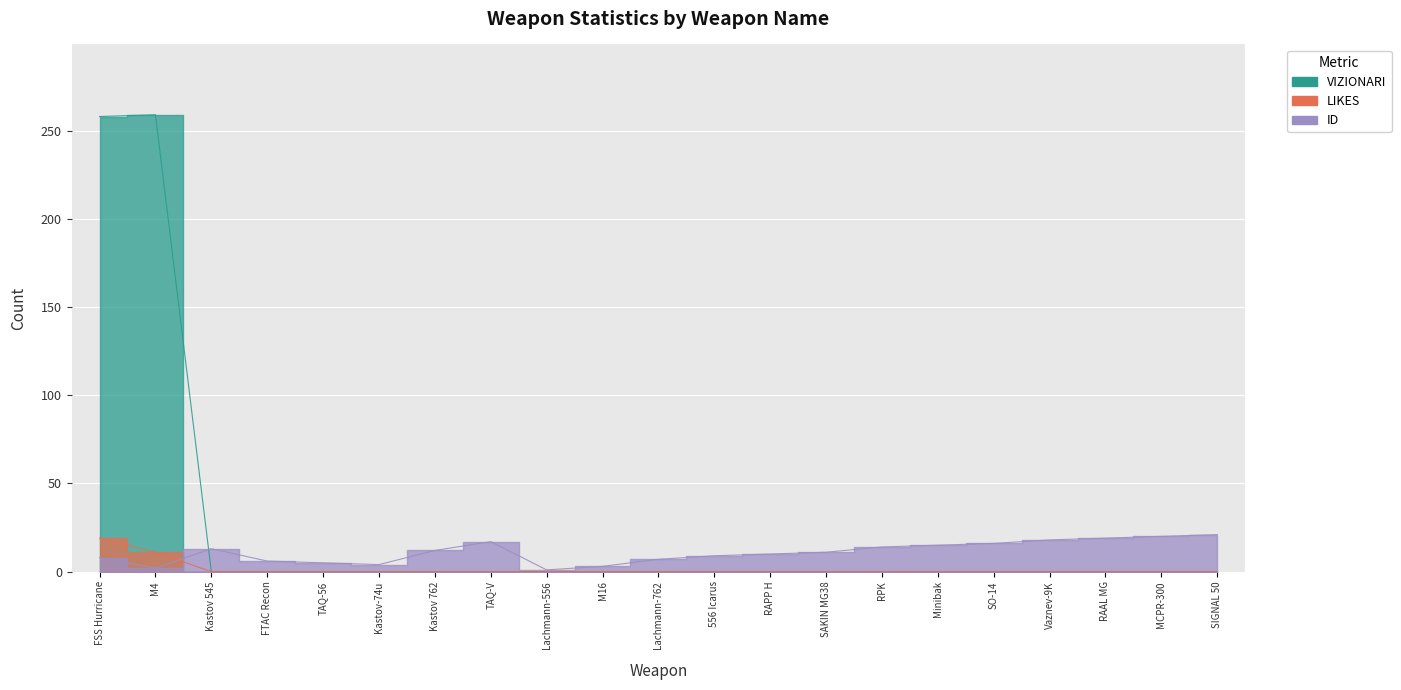

What is the difference between the maximum and minimum values in the ID series?

20